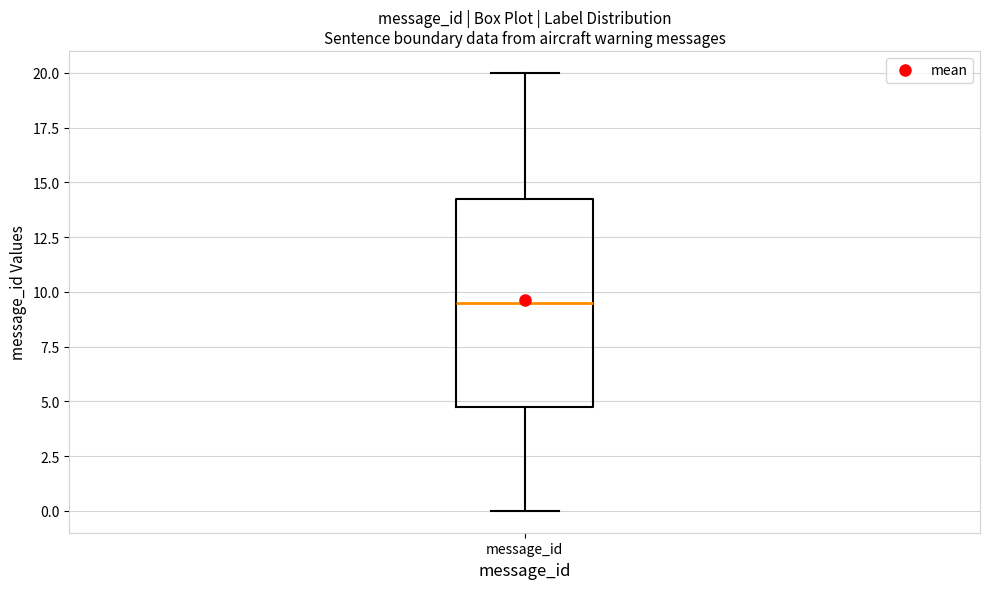

Where is the upper edge of the box for message_id on the y-axis? The values are not printed on the chart, so give them approximately, as read against the axis.

14.5